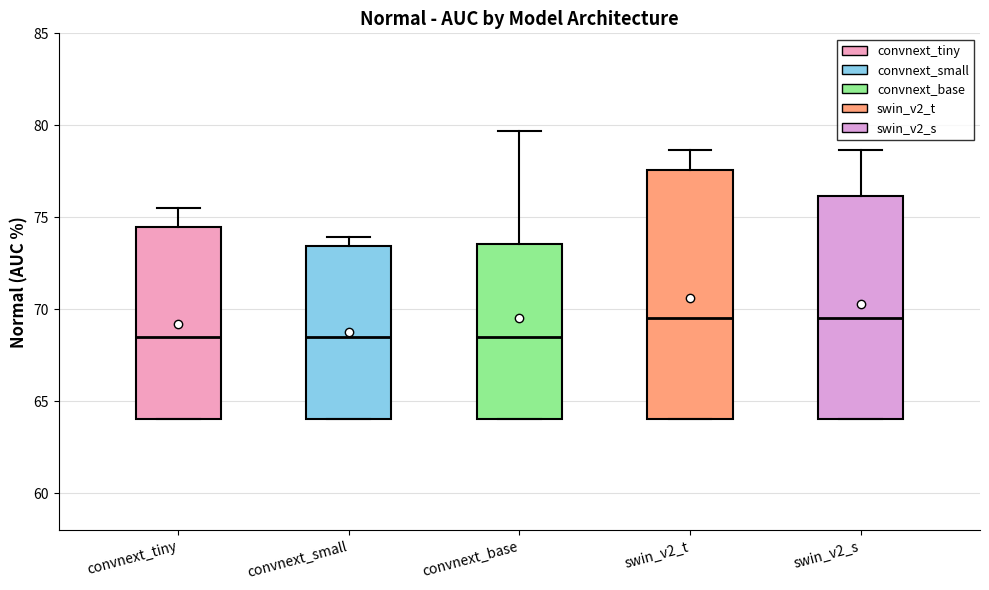

Reading left to right, read every box against the y-axis: the position of its median line, the range the box covers, and the ends of its whiskers. The values are not printed on the chart, so give them approximately, as read against the axis.

convnext_tiny: median 68.5, box 64.0 to 74.5, whiskers 64.0 to 75.5
convnext_small: median 68.5, box 64.0 to 73.5, whiskers 64.0 to 74.0
convnext_base: median 68.5, box 64.0 to 73.5, whiskers 64.0 to 79.5
swin_v2_t: median 69.5, box 64.0 to 77.5, whiskers 64.0 to 78.5
swin_v2_s: median 69.5, box 64.0 to 76.0, whiskers 64.0 to 78.5